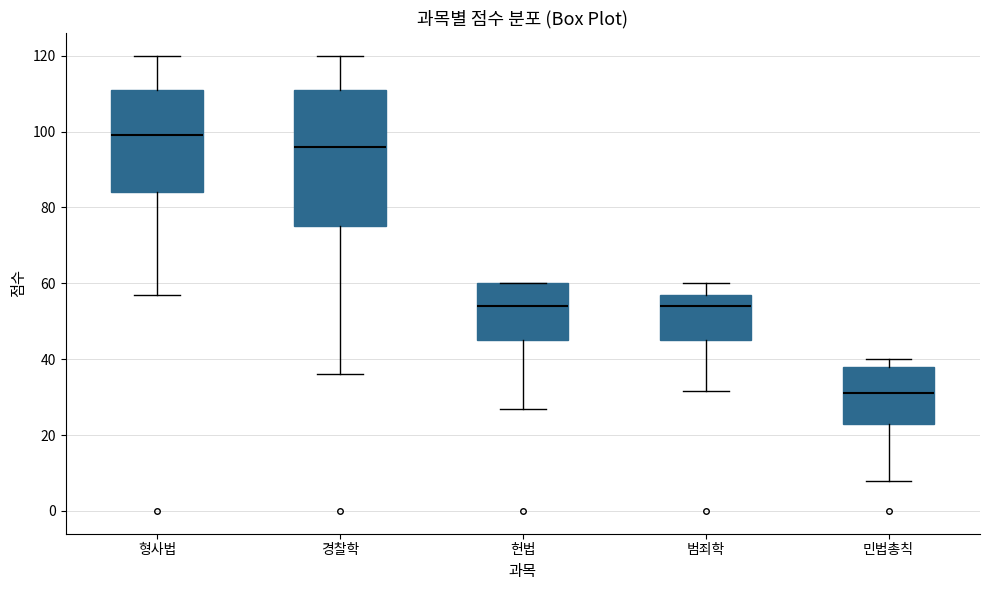

Which box is the tallest, from its lower edge to its upper edge?

경찰학